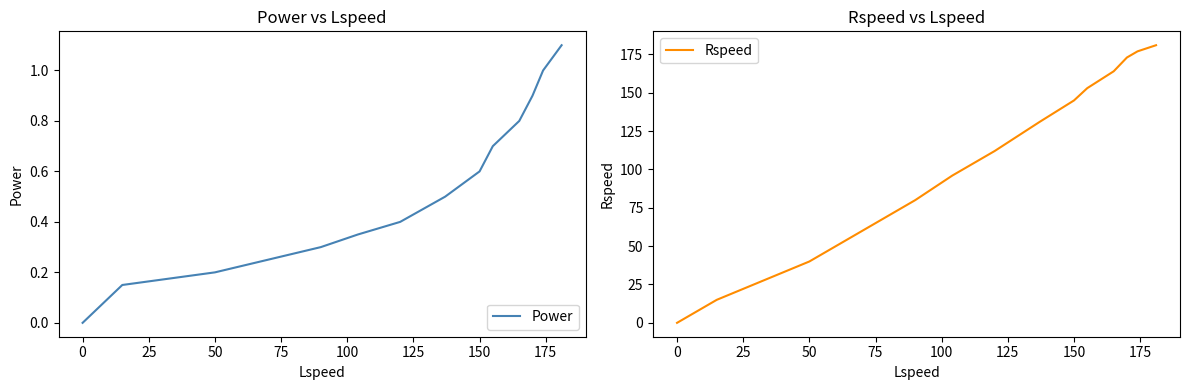

What is the difference between the maximum and minimum values in the Power series?

1.1